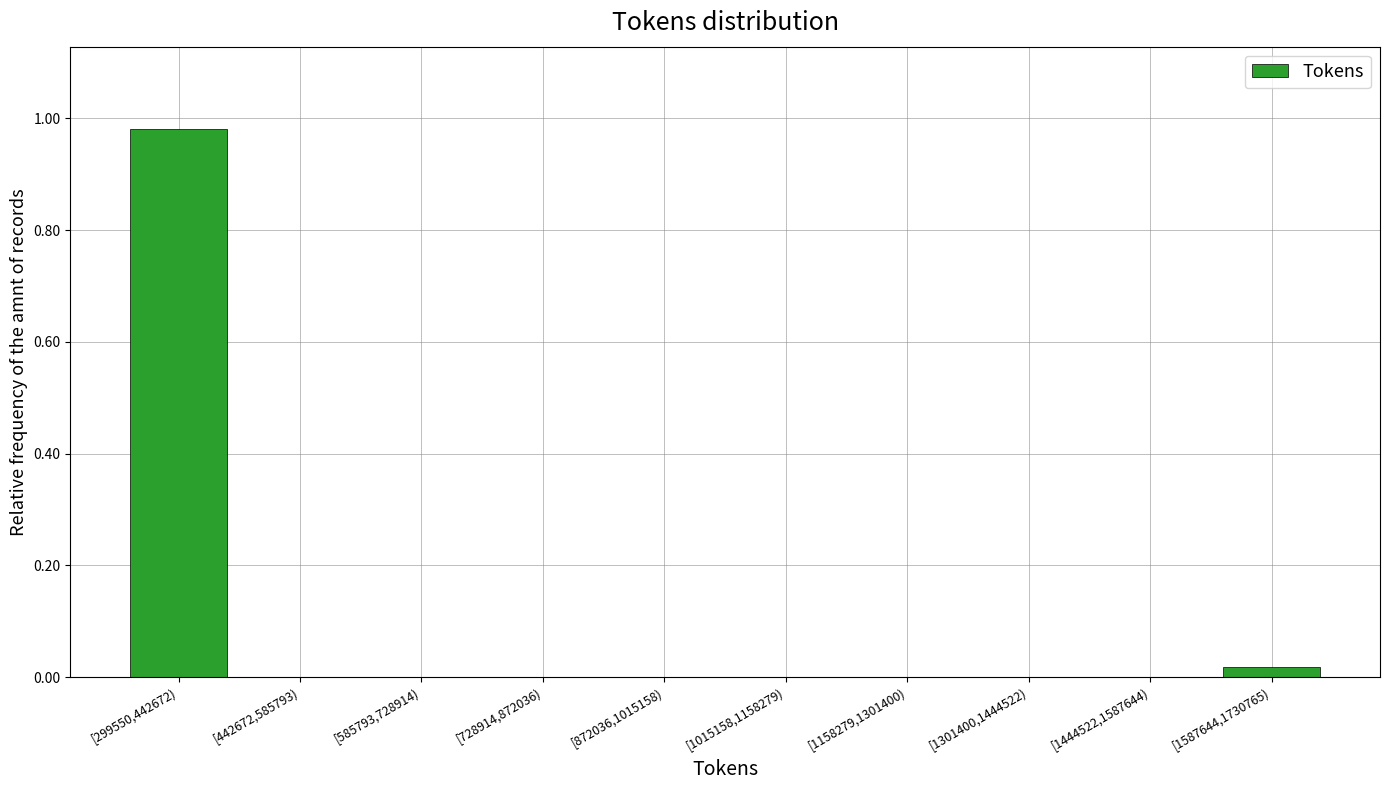

True or false: the data shows 0.4 at [1015158,1158279).

False